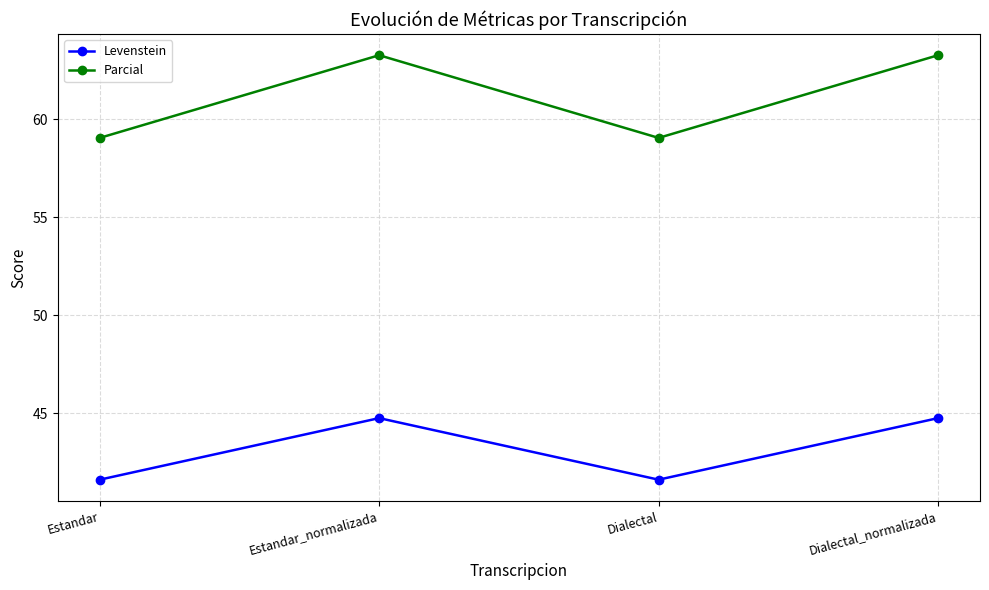

True or false: Parcial has more than 1 points higher than both neighbors.

False